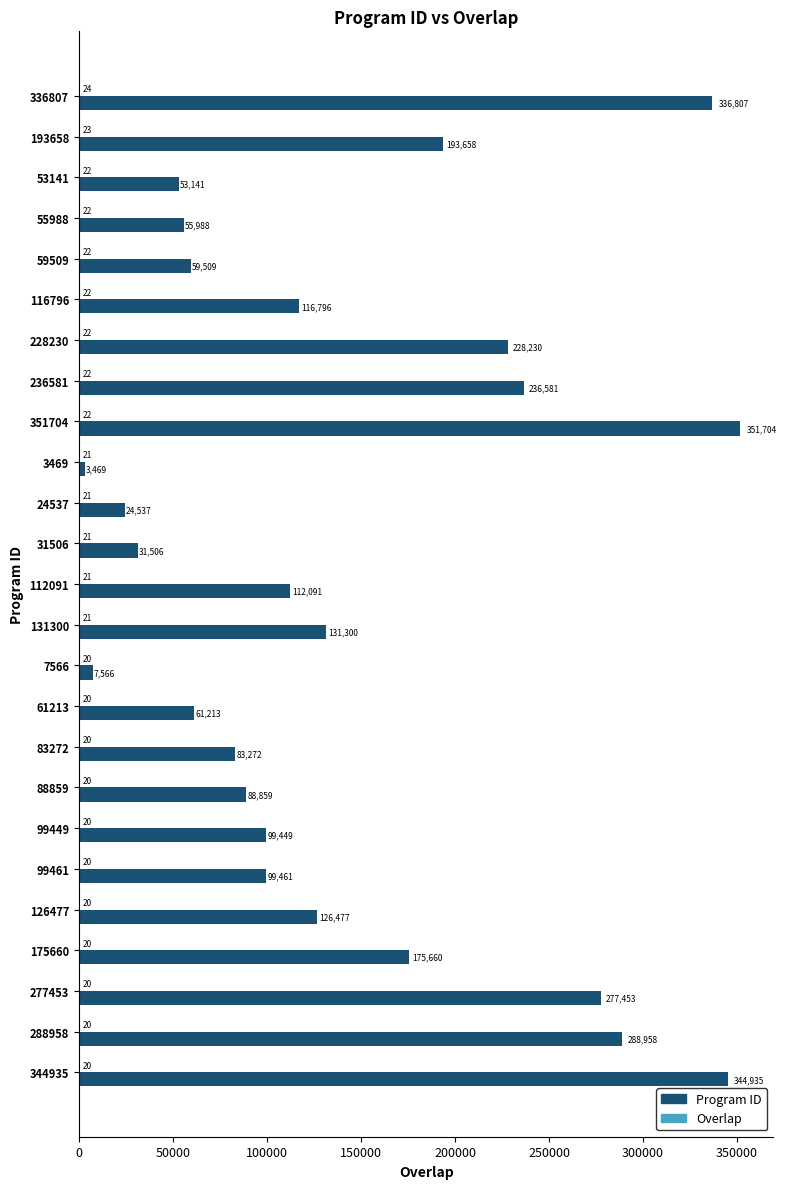

At which category is the sum across all series the highest?

351704